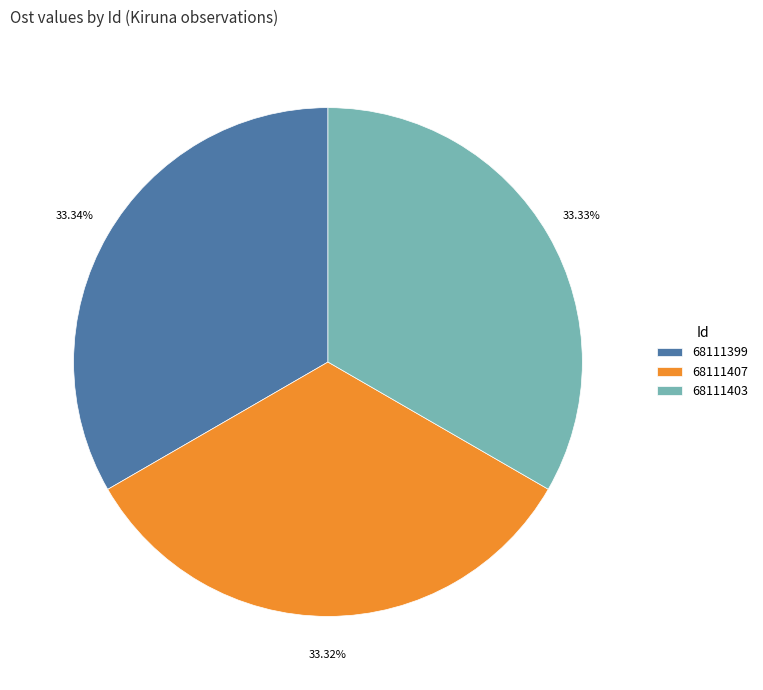

Count the number of slices in the pie.

3